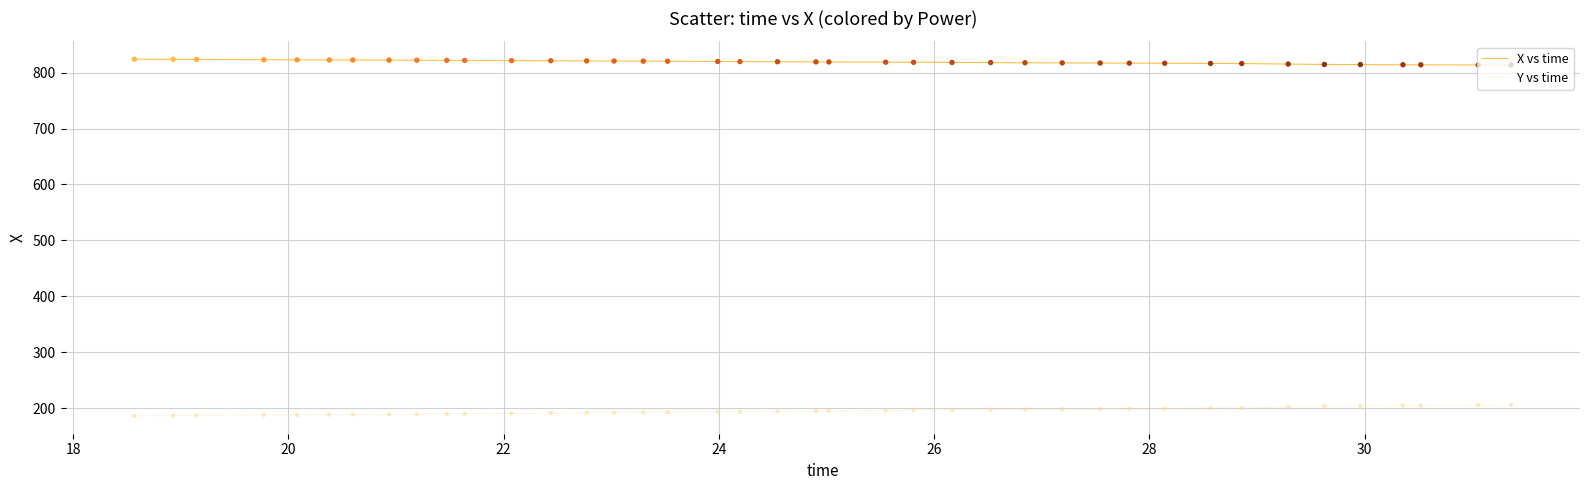

Which series has the largest total across all categories?

X vs time